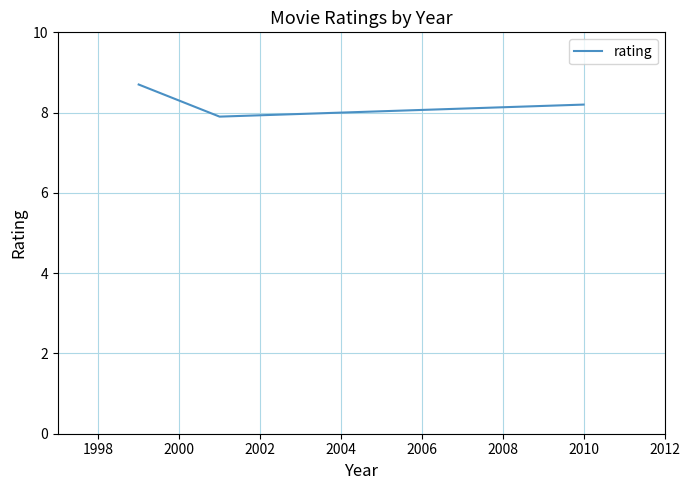

What is the minimum value shown in the chart?

7.9